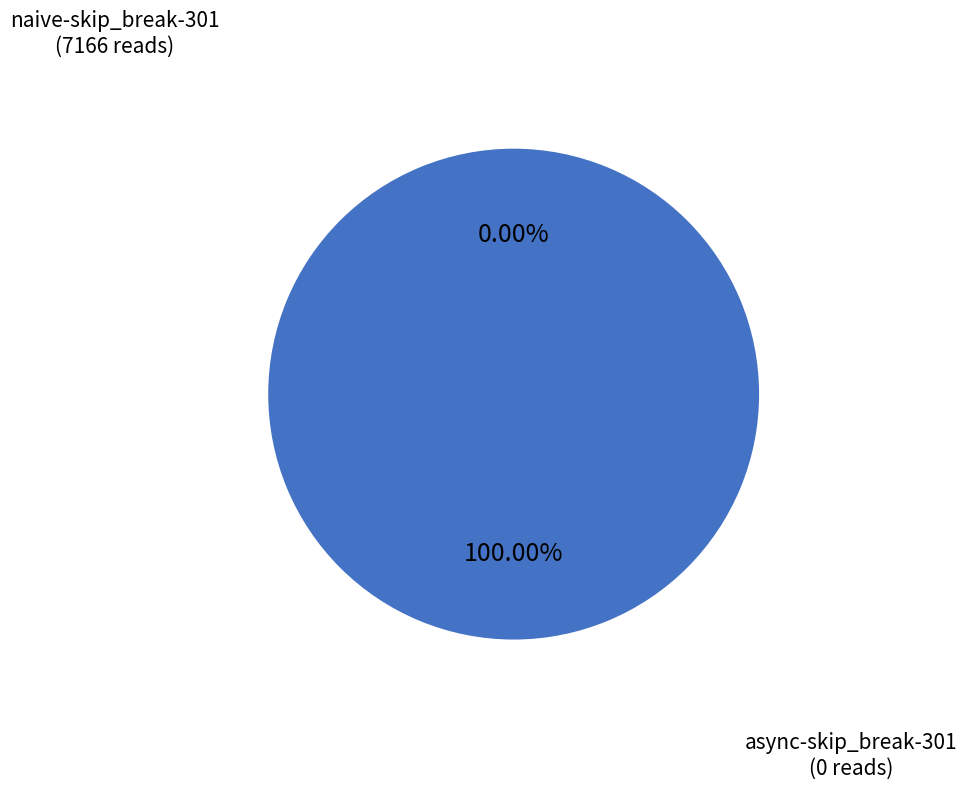

To the nearest percent, what portion does naive-skip_break-301 represent?

100%